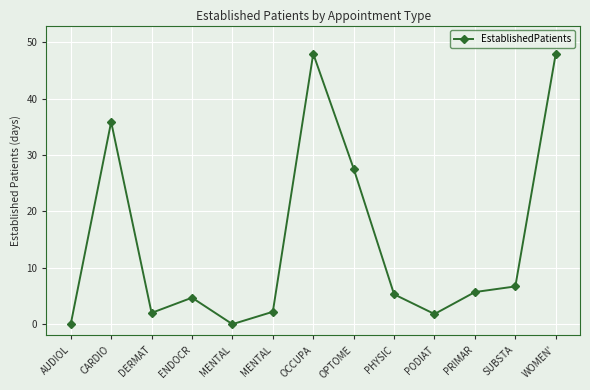

Is it true that the value at OPTOME is 27.6?

True